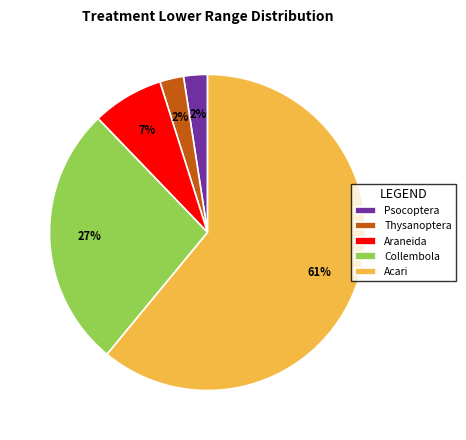

What is the largest slice in the pie chart?

Acari